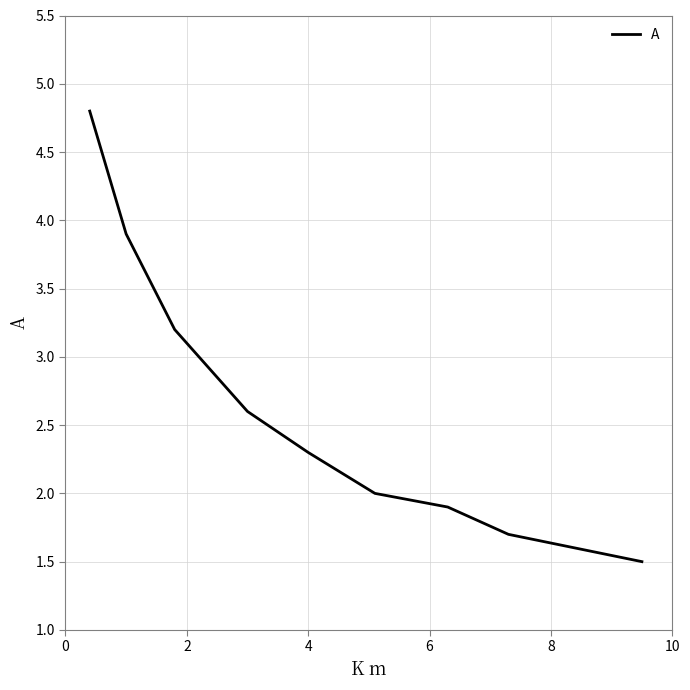

True or false: there are more than 2 points higher than both neighbors.

False